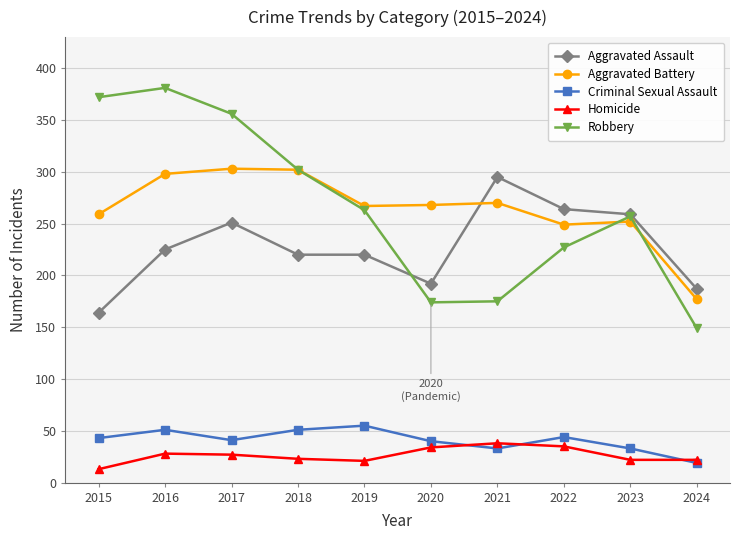

What is the difference between the Robbery values at 2015 and 2018?

70